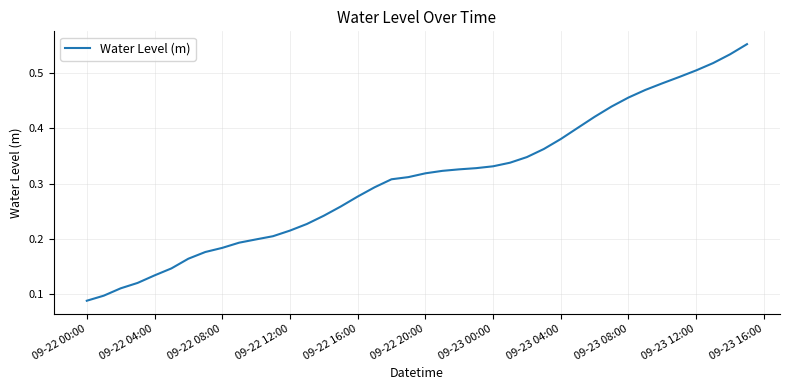

How many lines are shown in the chart?

1